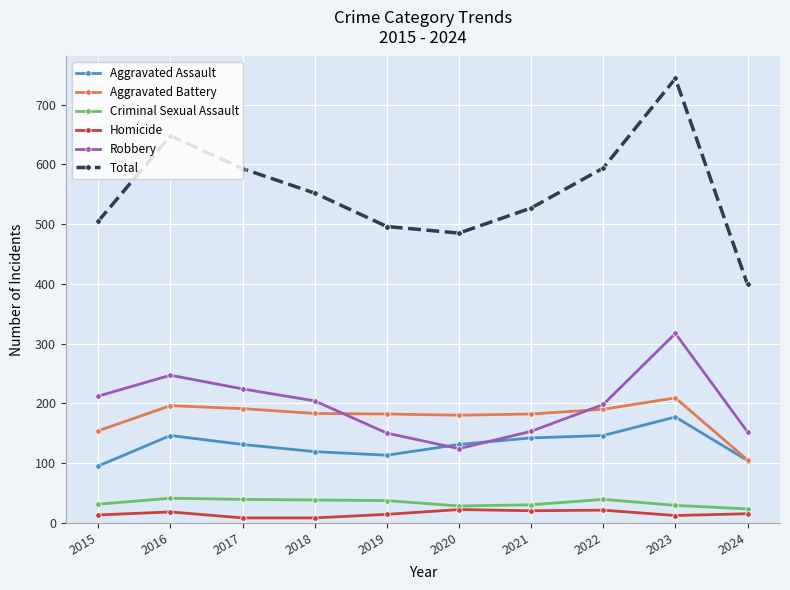

What is the value of the Homicide point at the 10th from the left?

15